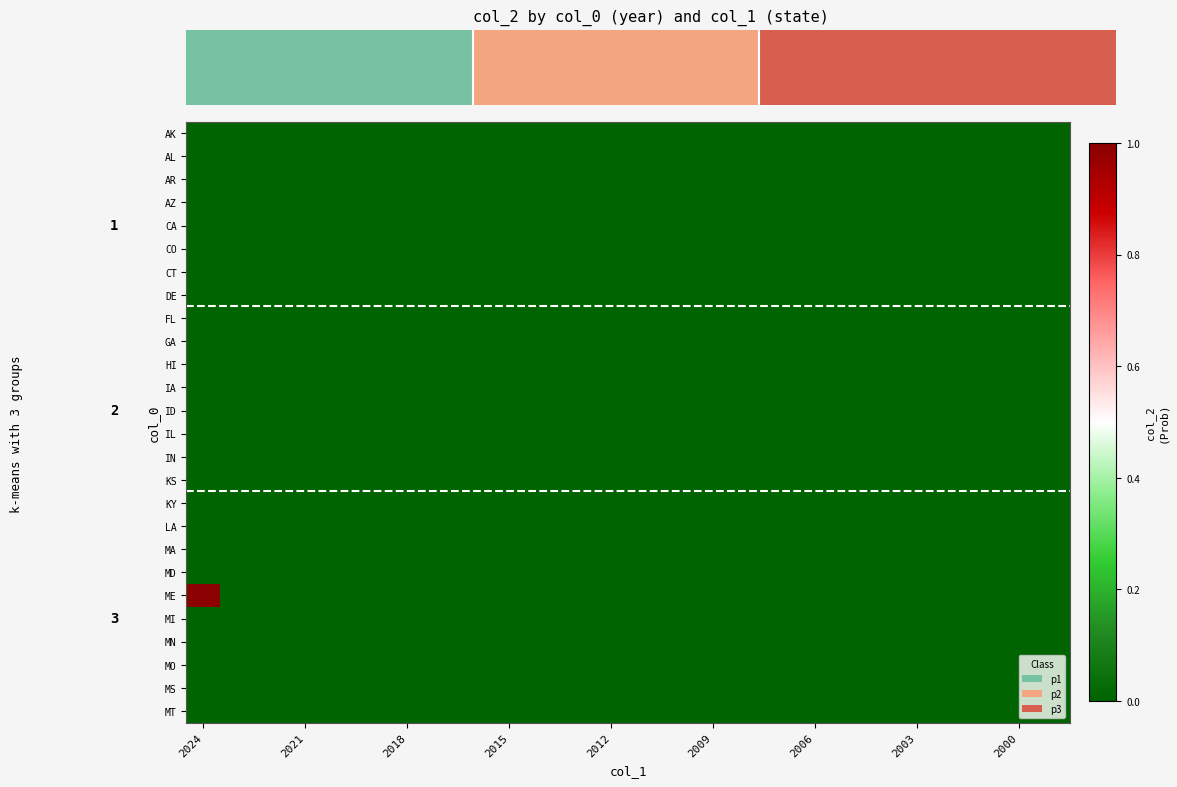

What is the greatest value displayed?

1